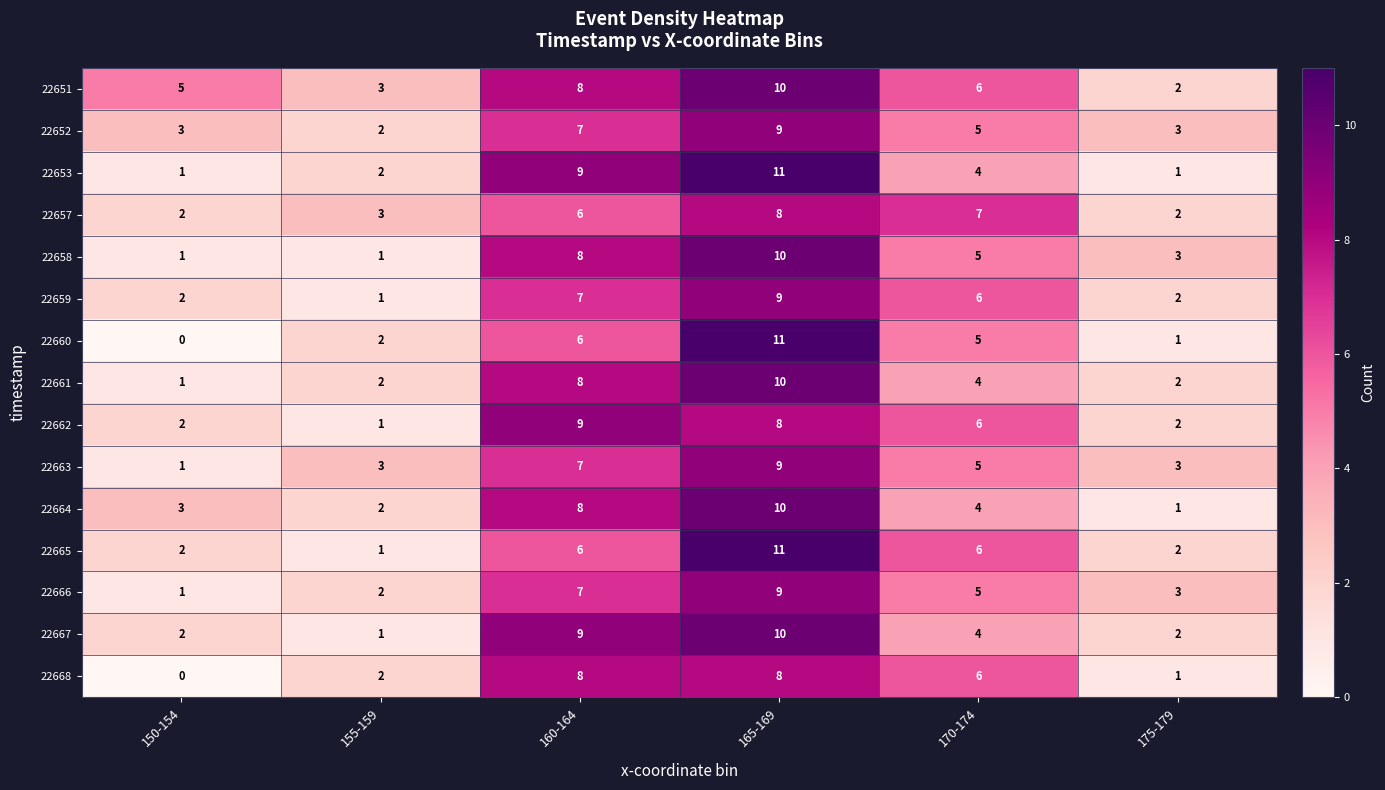

What is the total value across all series at 175-179?

30